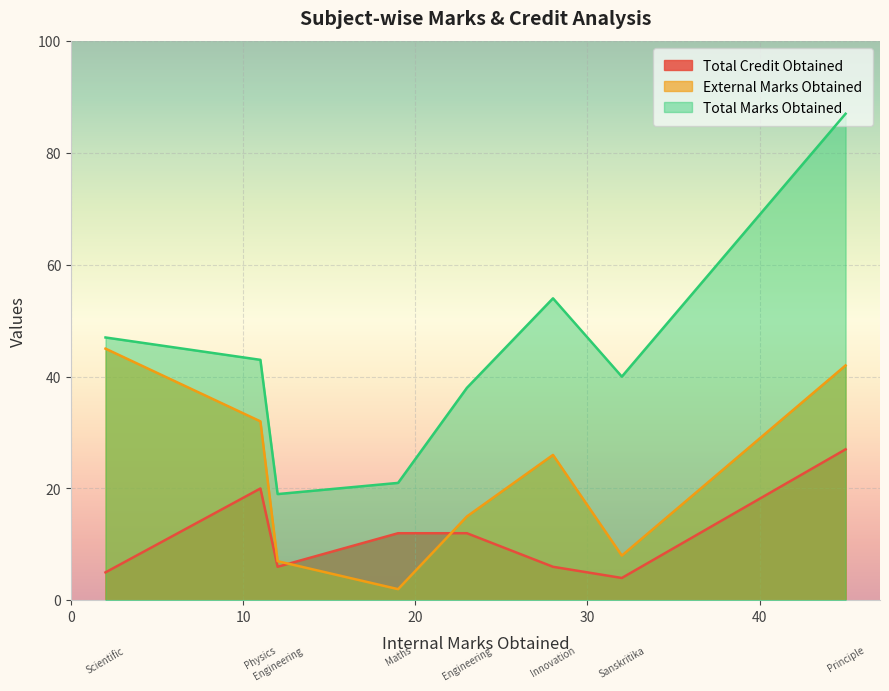

What is the difference between the maximum and minimum values in the External Marks Obtained series?

43